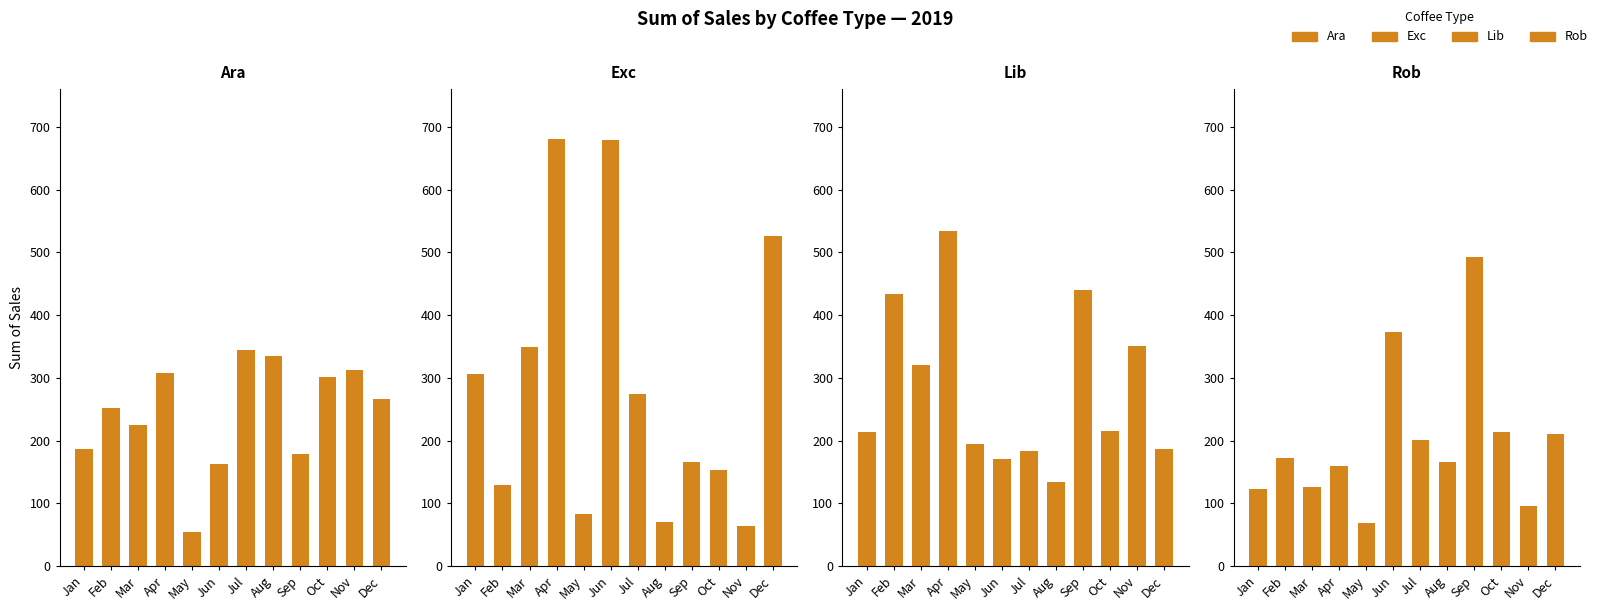

How many categories are shown in the chart?

12